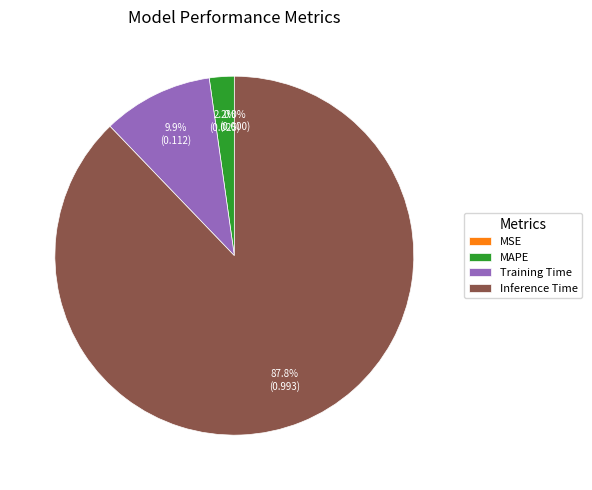

Which category has the biggest portion of the pie?

Inference Time